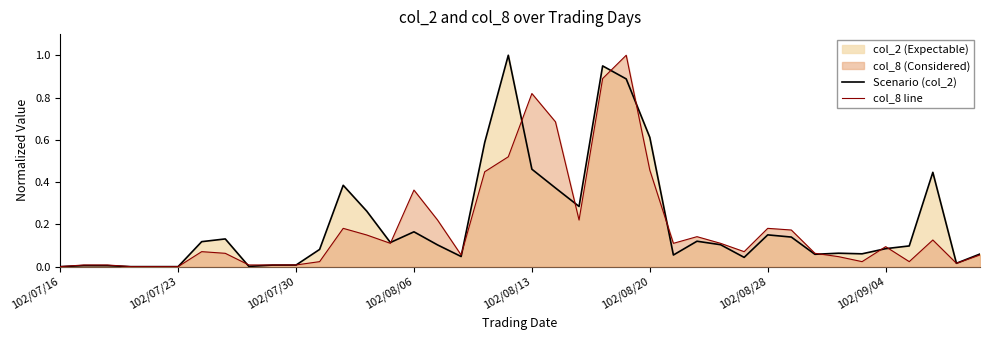

At which category is the sum across all series the highest?

24